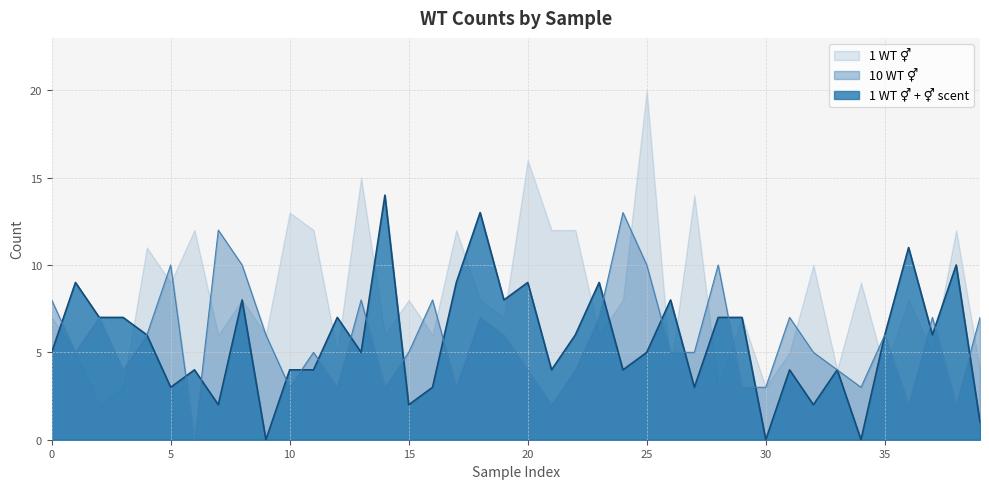

How many data points in 10 WT are less than 5?

15